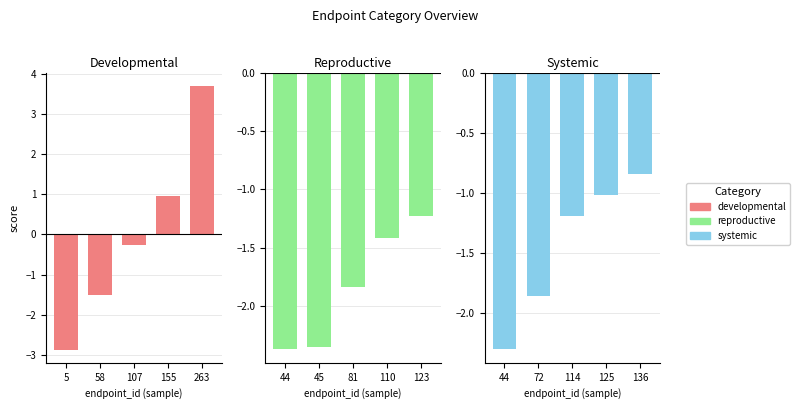

The developmental series shows -0.5 at 58. True or false?

False